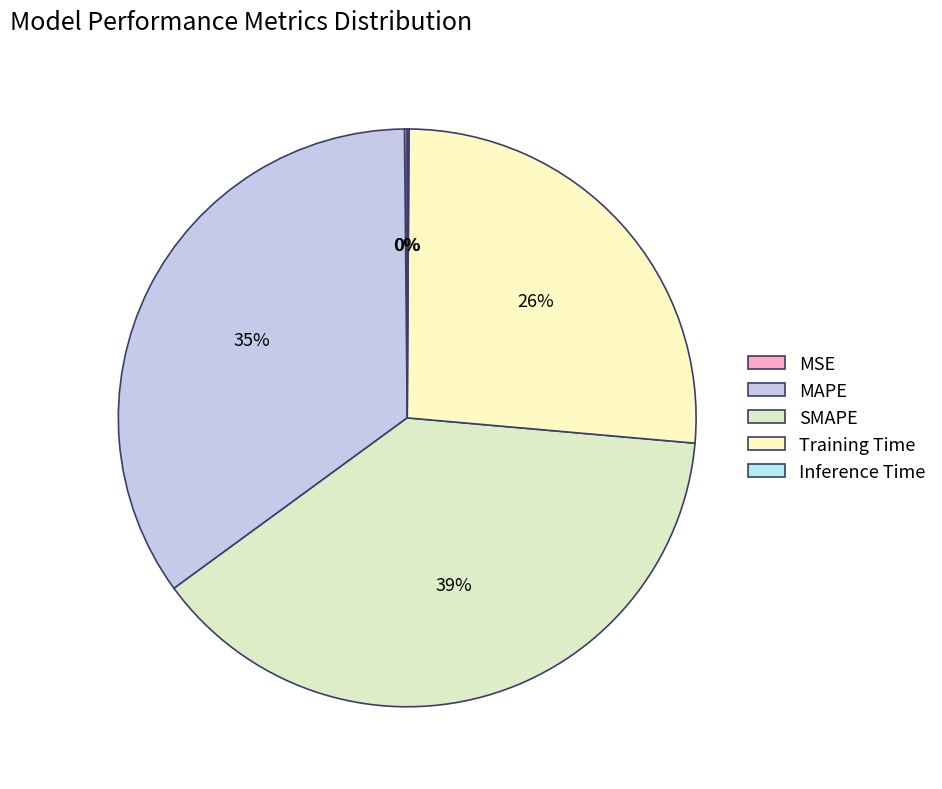

What is the change in value from MAPE to Inference Time?

-0.2